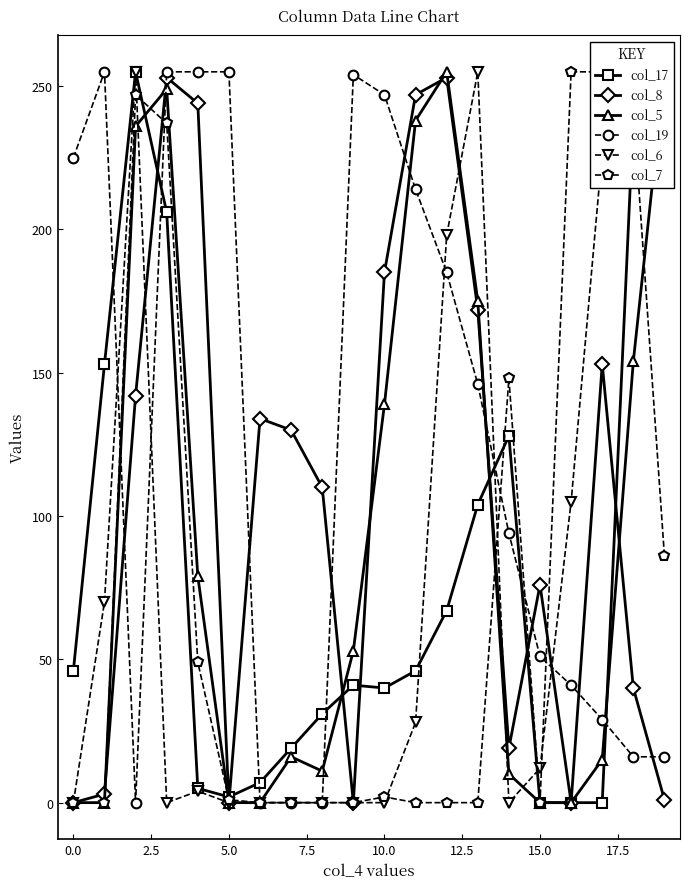

True or false: col_17 and col_5 intersect in this chart.

True